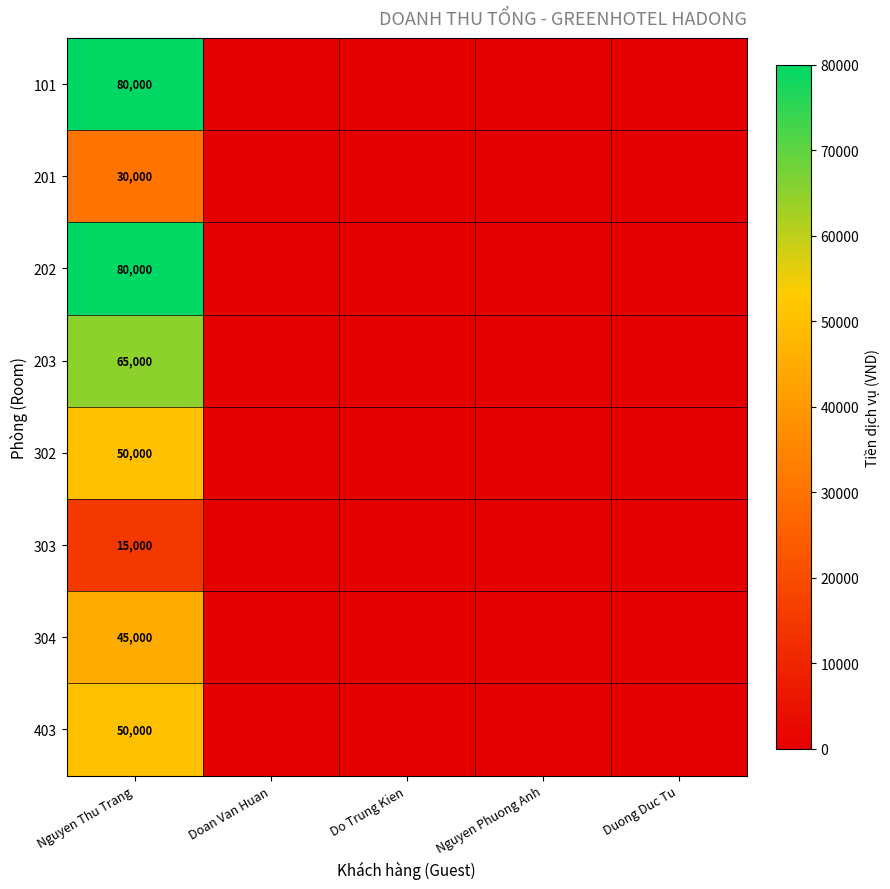

At how many categories does at least one series exceed 29025?

1